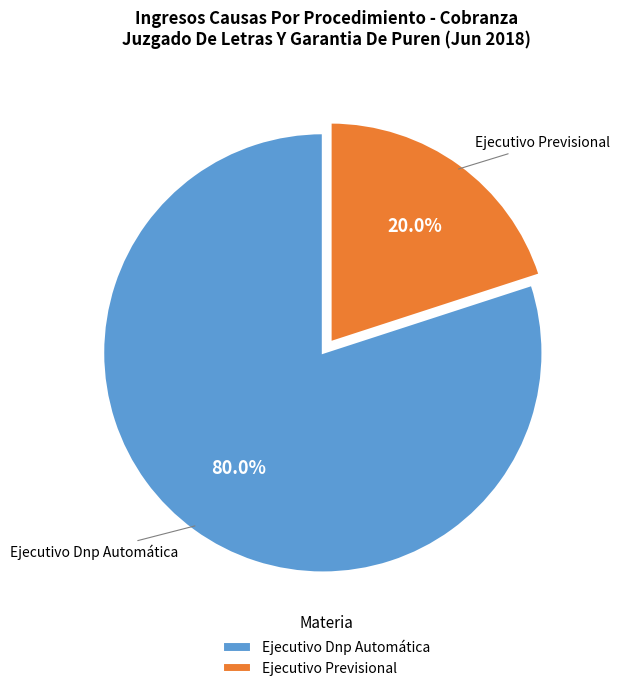

To the nearest percent, what is the combined percentage of Ejecutivo Previsional and Ejecutivo Dnp Automática?

100%